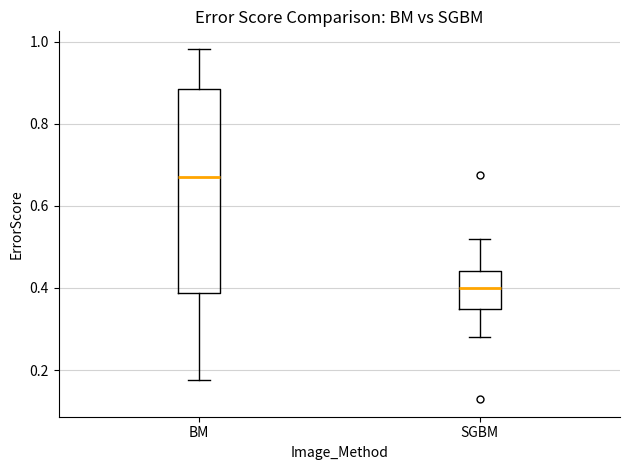

Which box's median line is the lowest?

SGBM